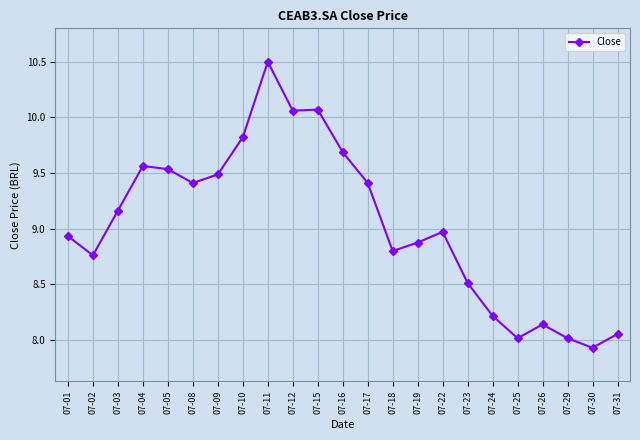

Where is the first local minimum?

07-02